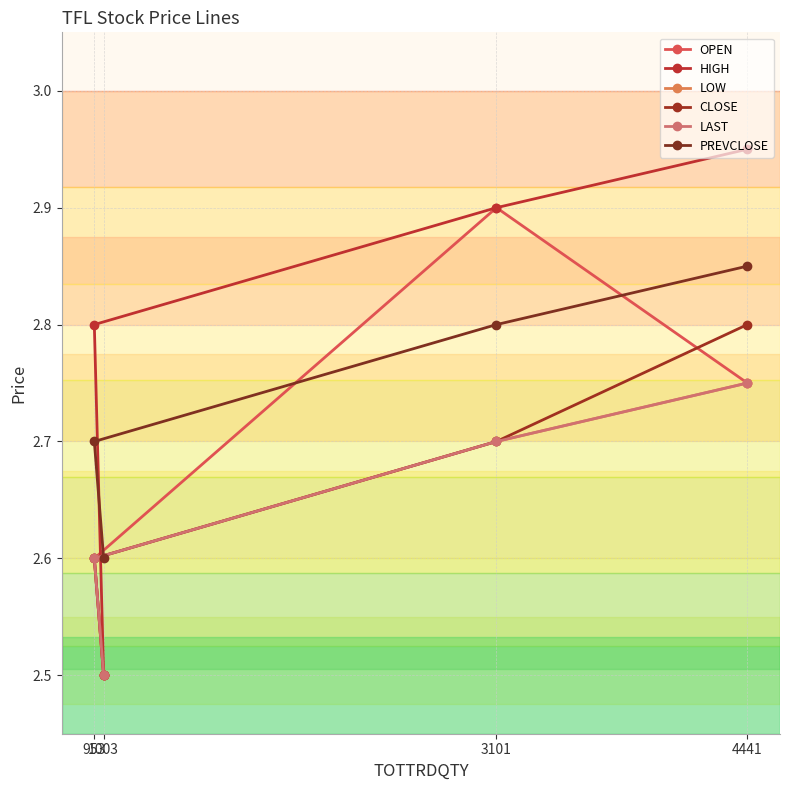

What is the average value of the PREVCLOSE series?

2.7